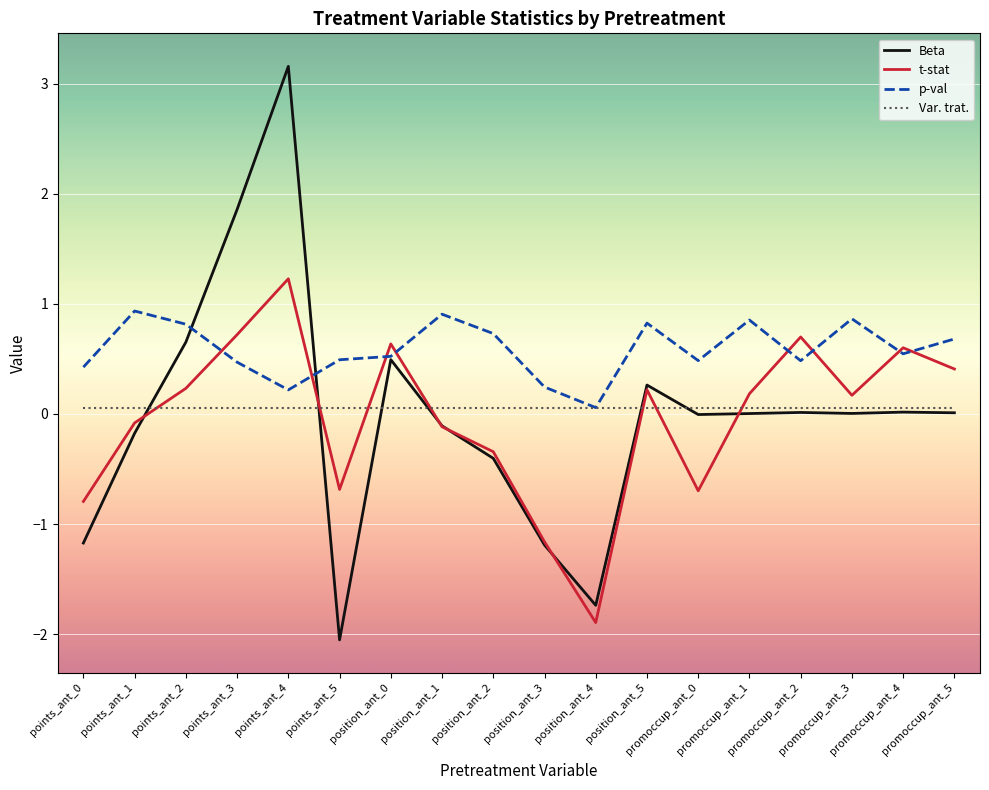

What is the smallest value displayed?

-2.1